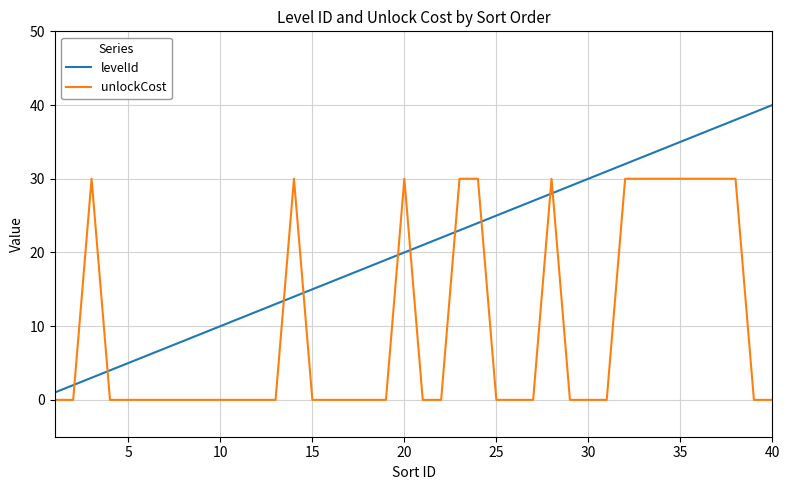

True or false: unlockCost has more than 1 points higher than both neighbors.

True